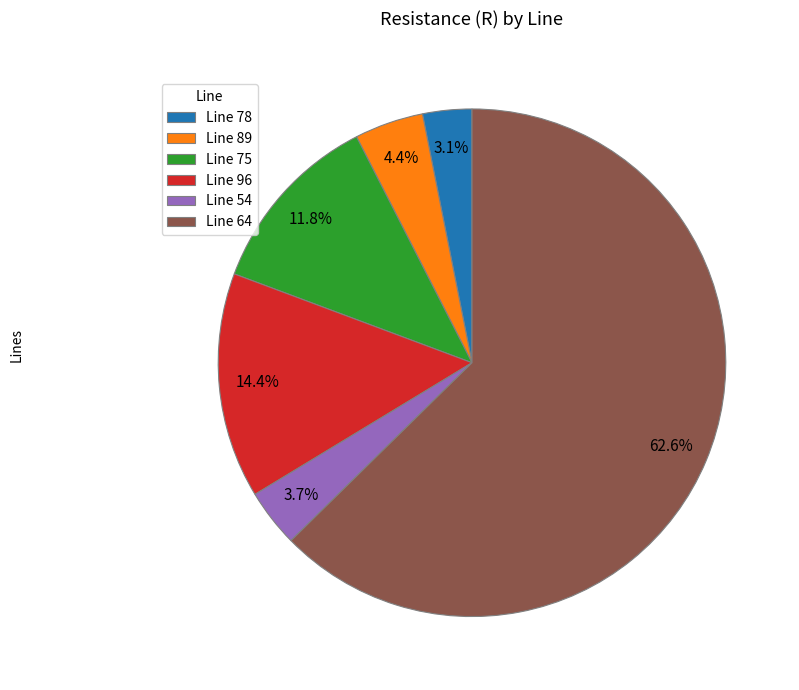

Is the sum of Line 64 and Line 96 greater than half?

Yes